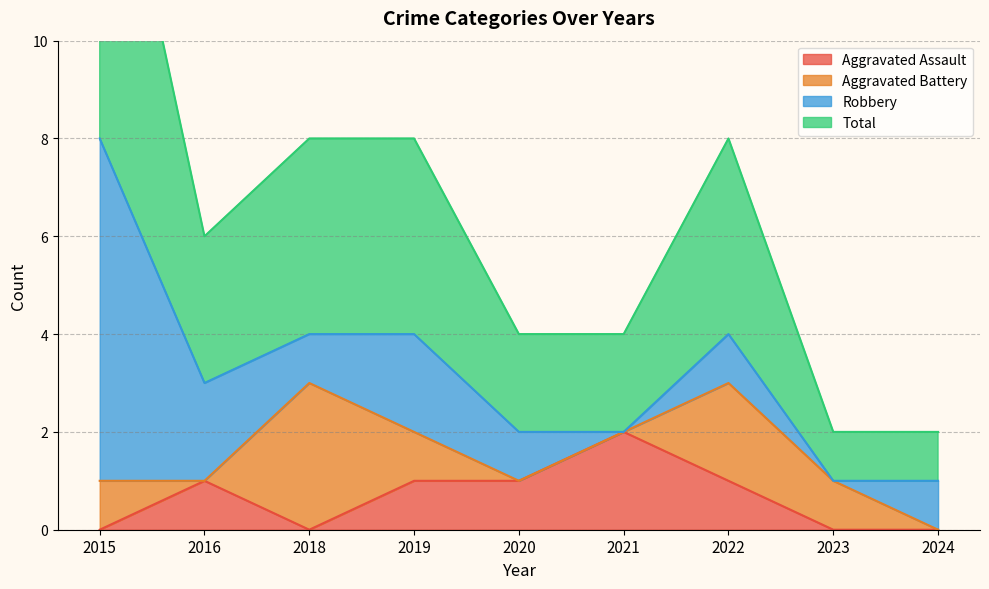

The value of Total at 2015 is 8. True or false?

True